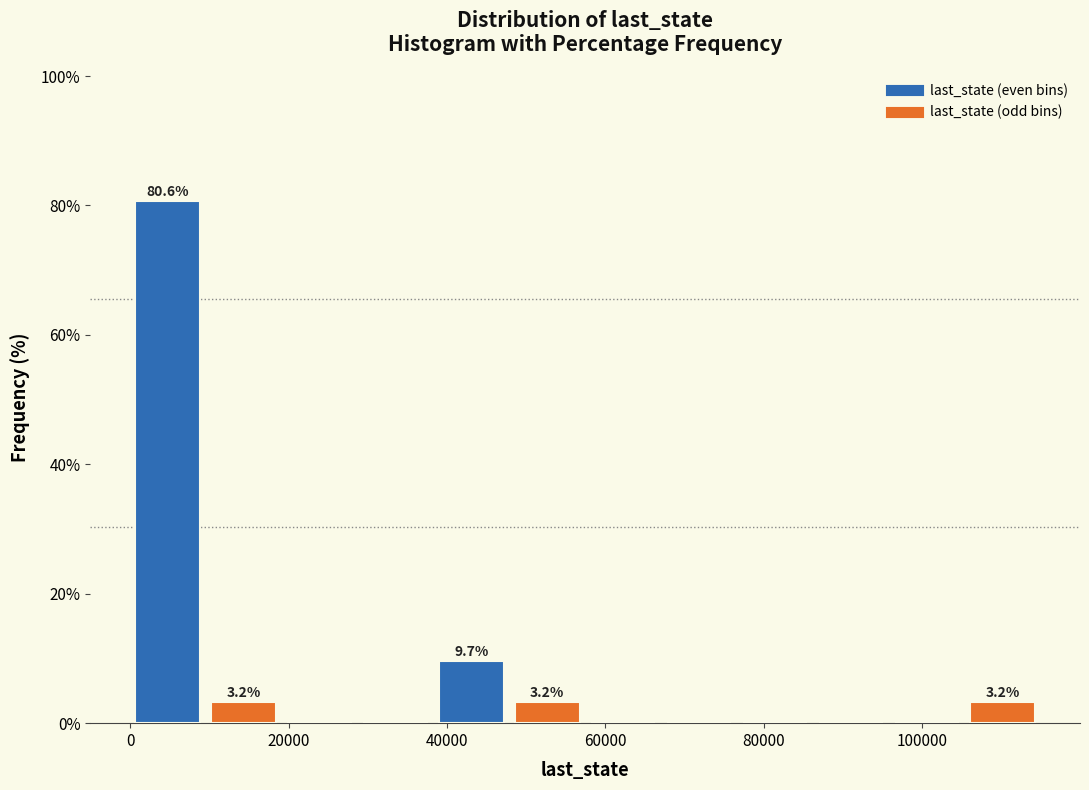

Which range on the x-axis has the tallest bar?

0 to 10000